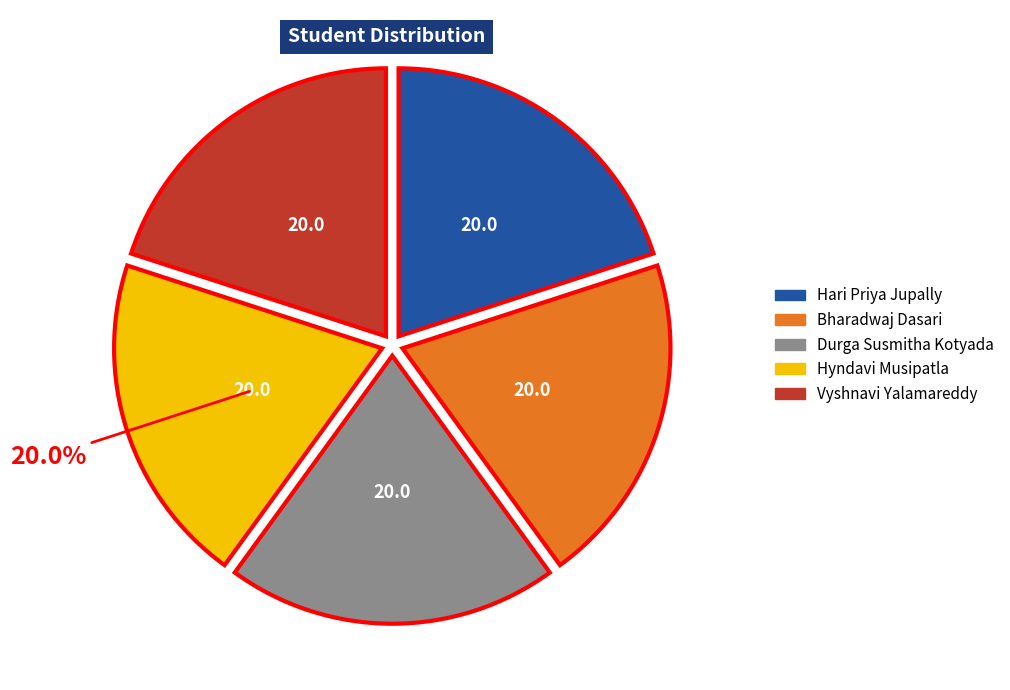

Do Durga Susmitha Kotyada and Bharadwaj Dasari together represent more than half of the pie?

No